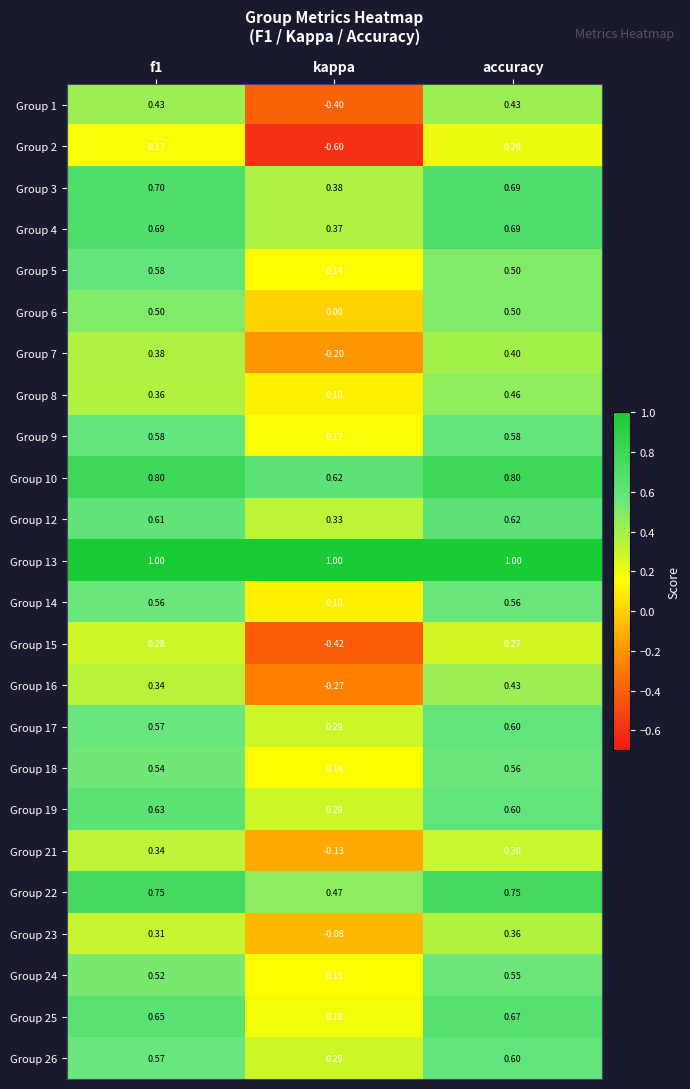

At which label is Group 19 closest to 0?

kappa